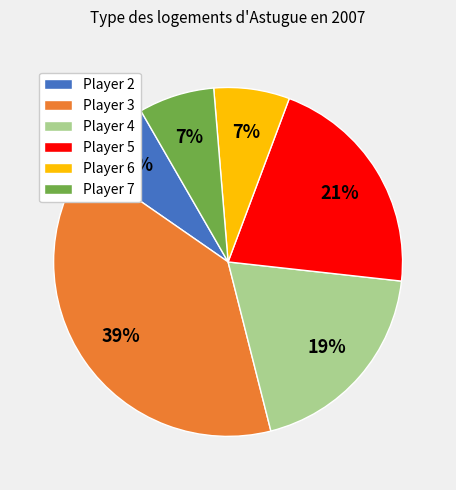

Between Player 3 and Player 4, which is larger?

Player 3